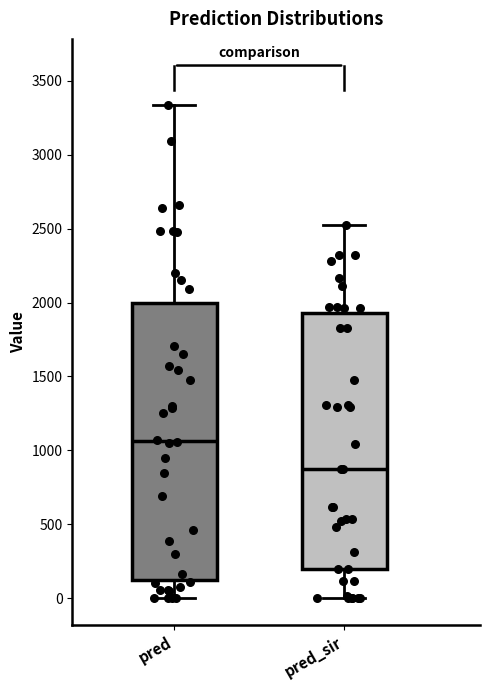

Which box has the highest median line?

pred